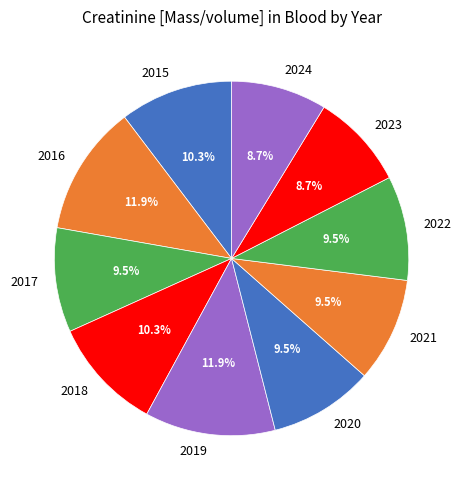

The 2023 slice represents 1% of the pie. True or false?

False